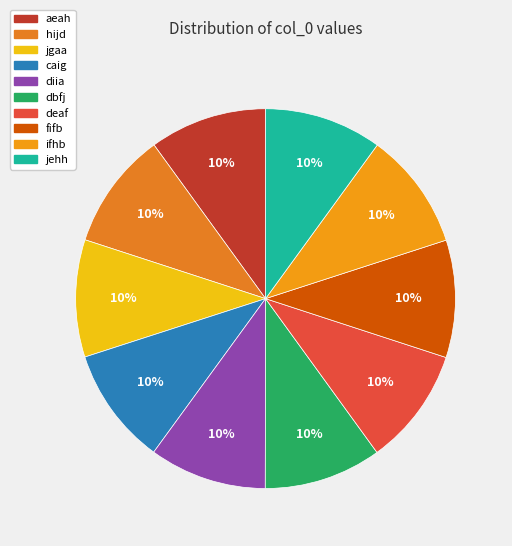

Which slice is the largest?

jehh